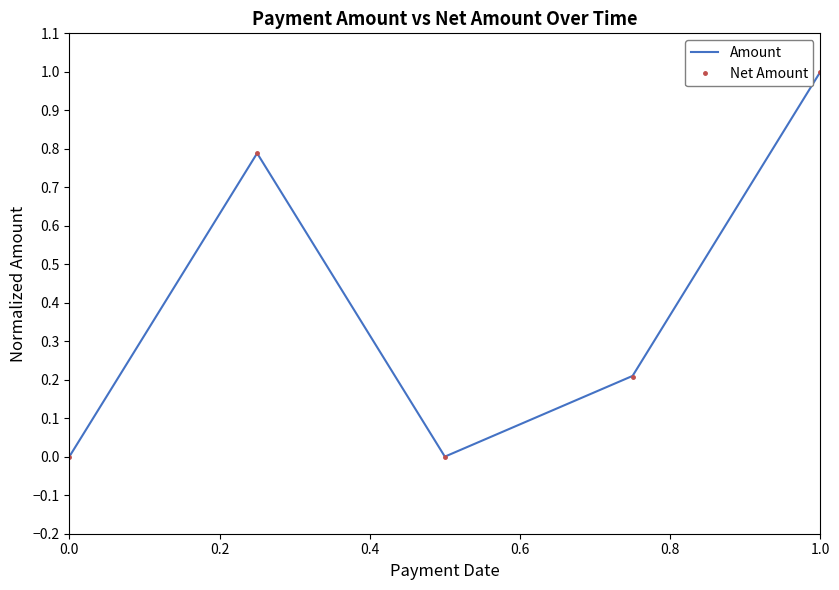

True or false: Net Amount has more than 0 points higher than both neighbors.

True